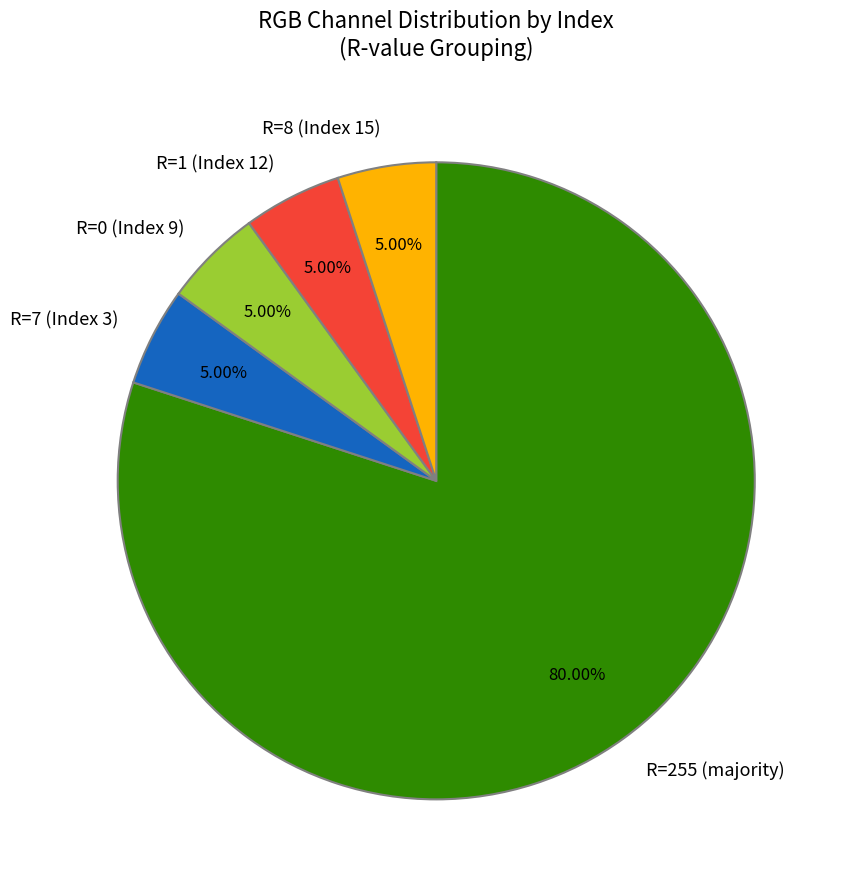

Between R=1 (Index 12) and R=255 (majority), which is larger?

R=255 (majority)